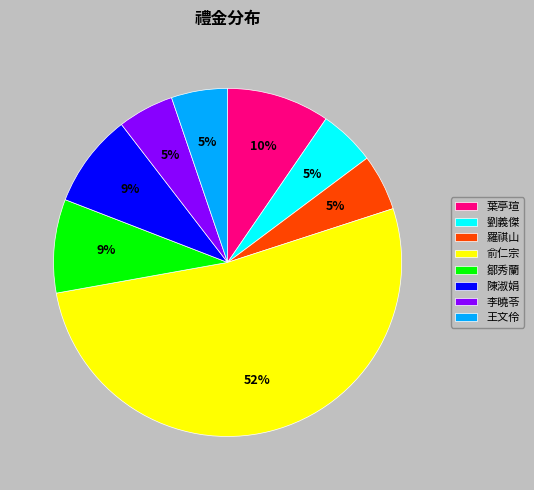

To the nearest percent, what is the average slice percentage?

12%